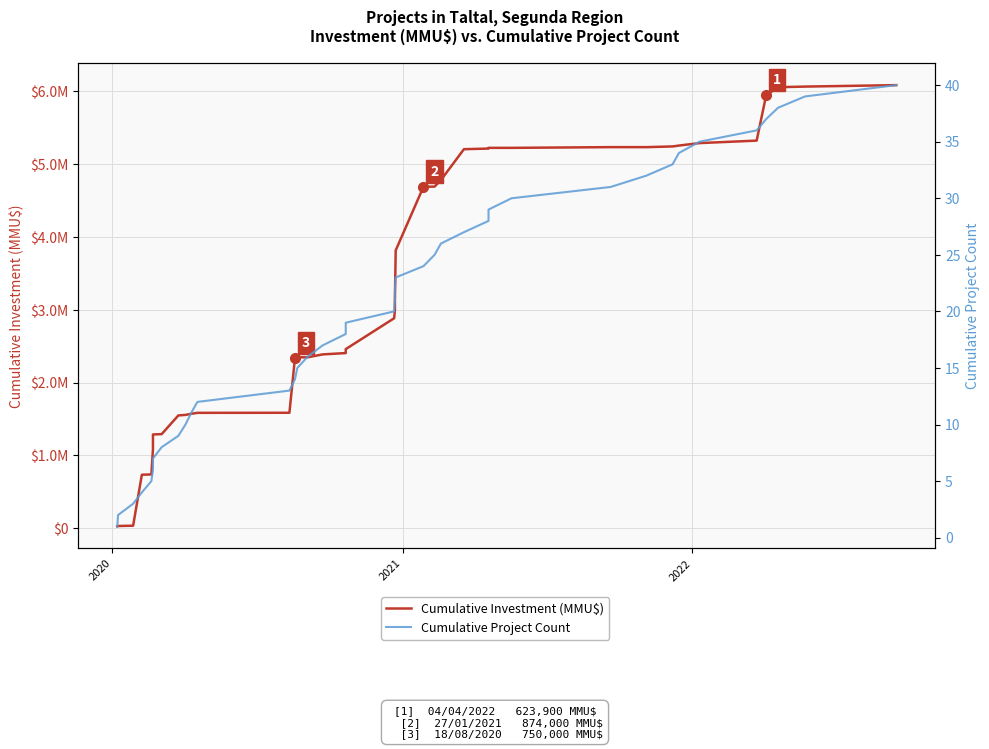

How many lines are shown in the chart?

2